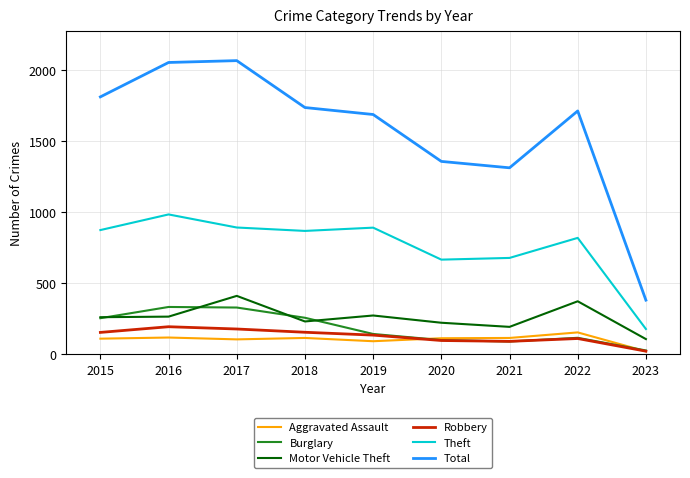

Is it true that Robbery equals 259 at 2018?

False